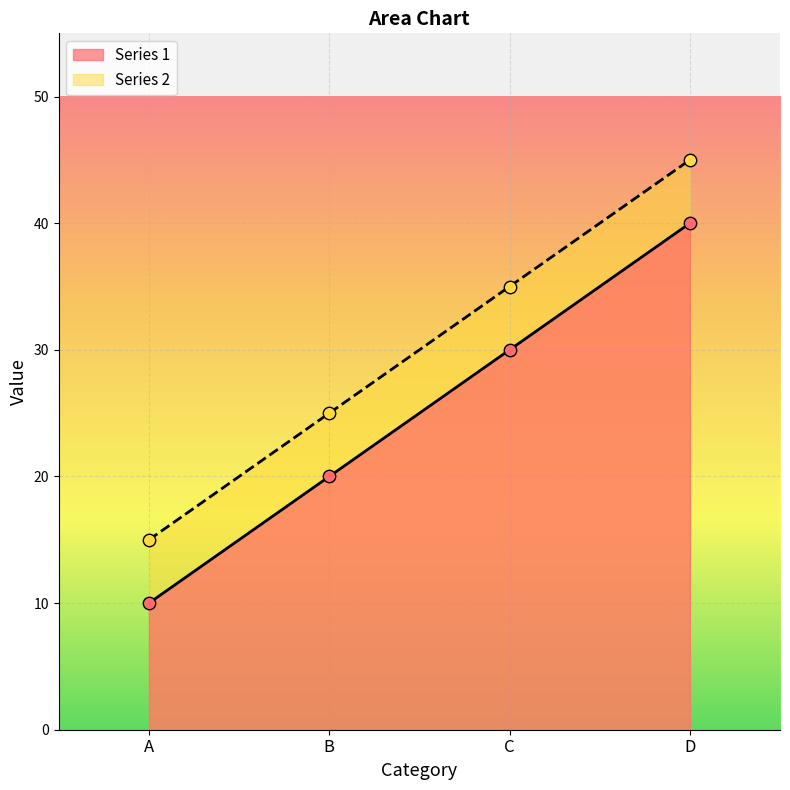

Which series reaches the minimum Y coordinate?

Series 1